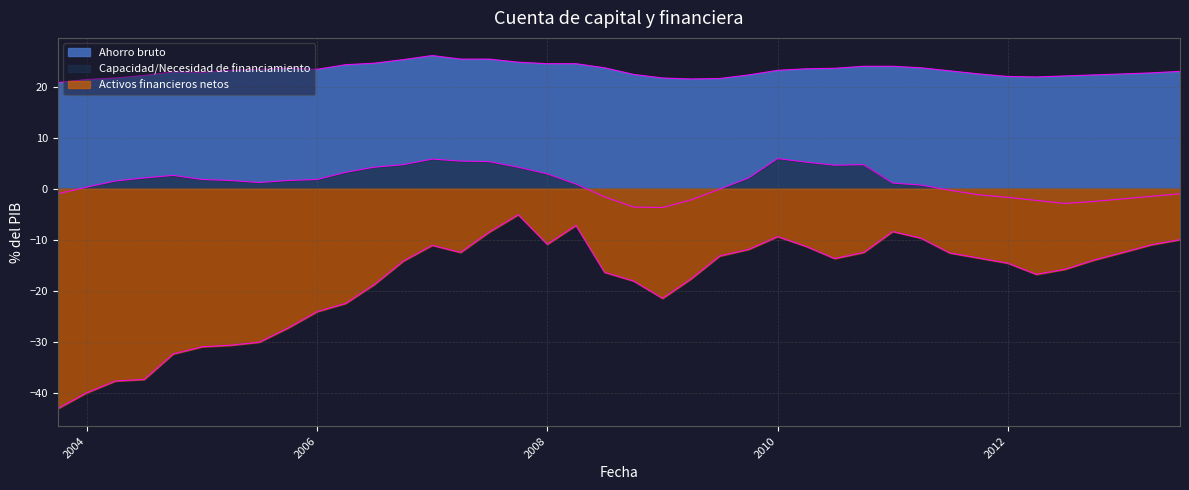

True or false: Activos financieros netos and Capacidad/Necesidad de financiamiento intersect in this chart.

False